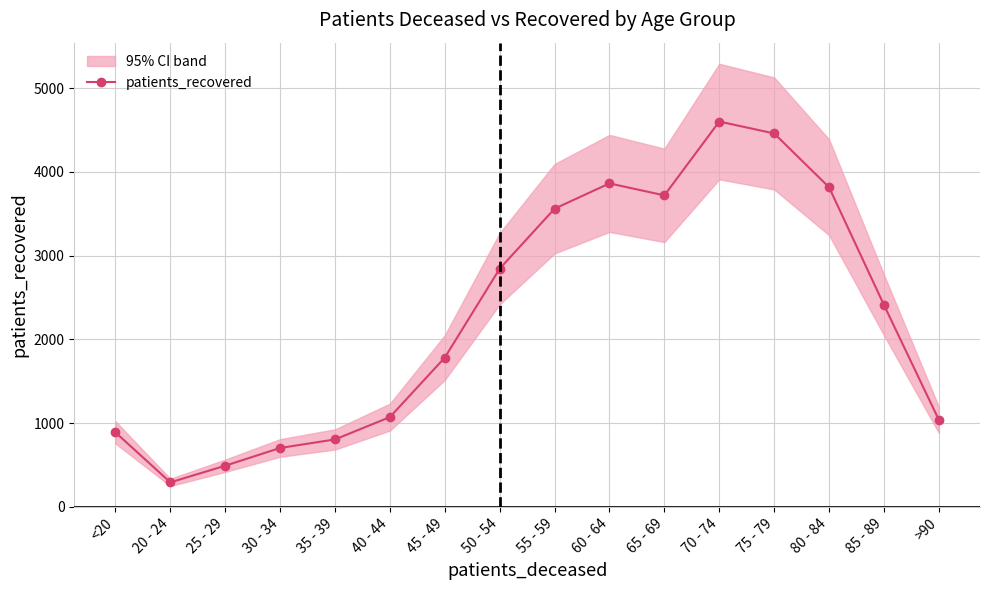

What is the change in value from 35 - 39 to 70 - 74?

+3798